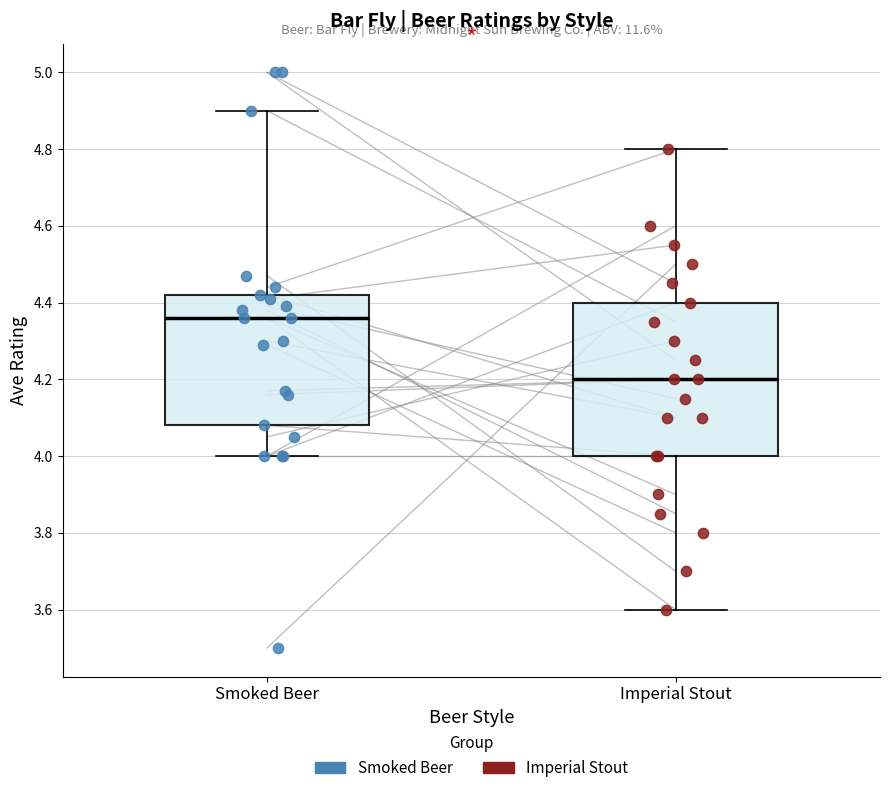

Reading left to right, transcribe this box plot: for each box, give where its median line is, the range the box spans, and where its two whiskers end, as read against the y-axis. The values are not printed on the chart, so give them approximately, as read against the axis.

Smoked Beer: median 4.36, box 4.08 to 4.42, whiskers 4.00 to 4.90
Imperial Stout: median 4.20, box 4.00 to 4.40, whiskers 3.60 to 4.80